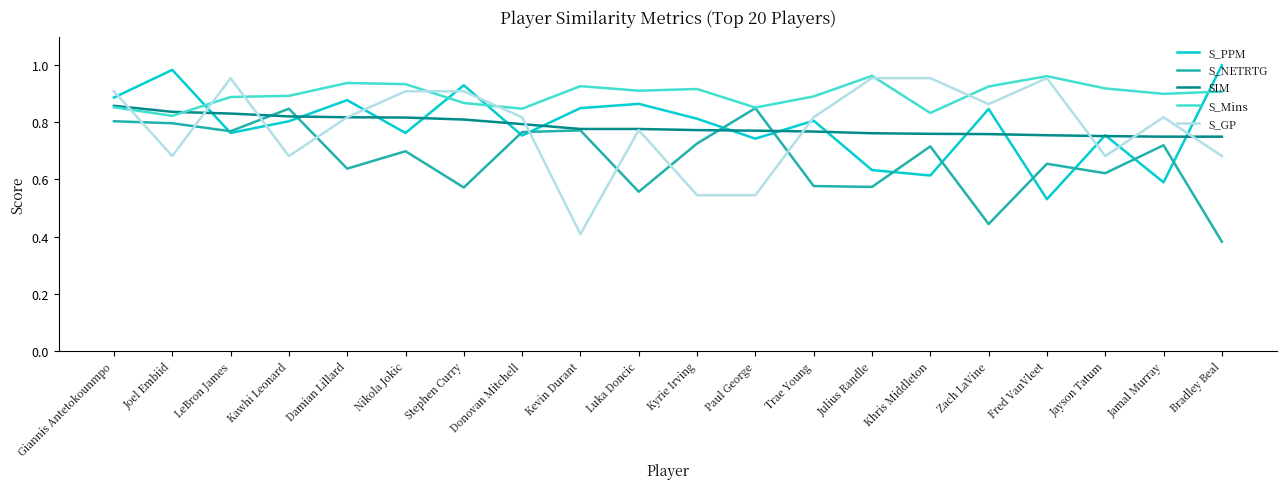

How many series are shown in this chart?

5